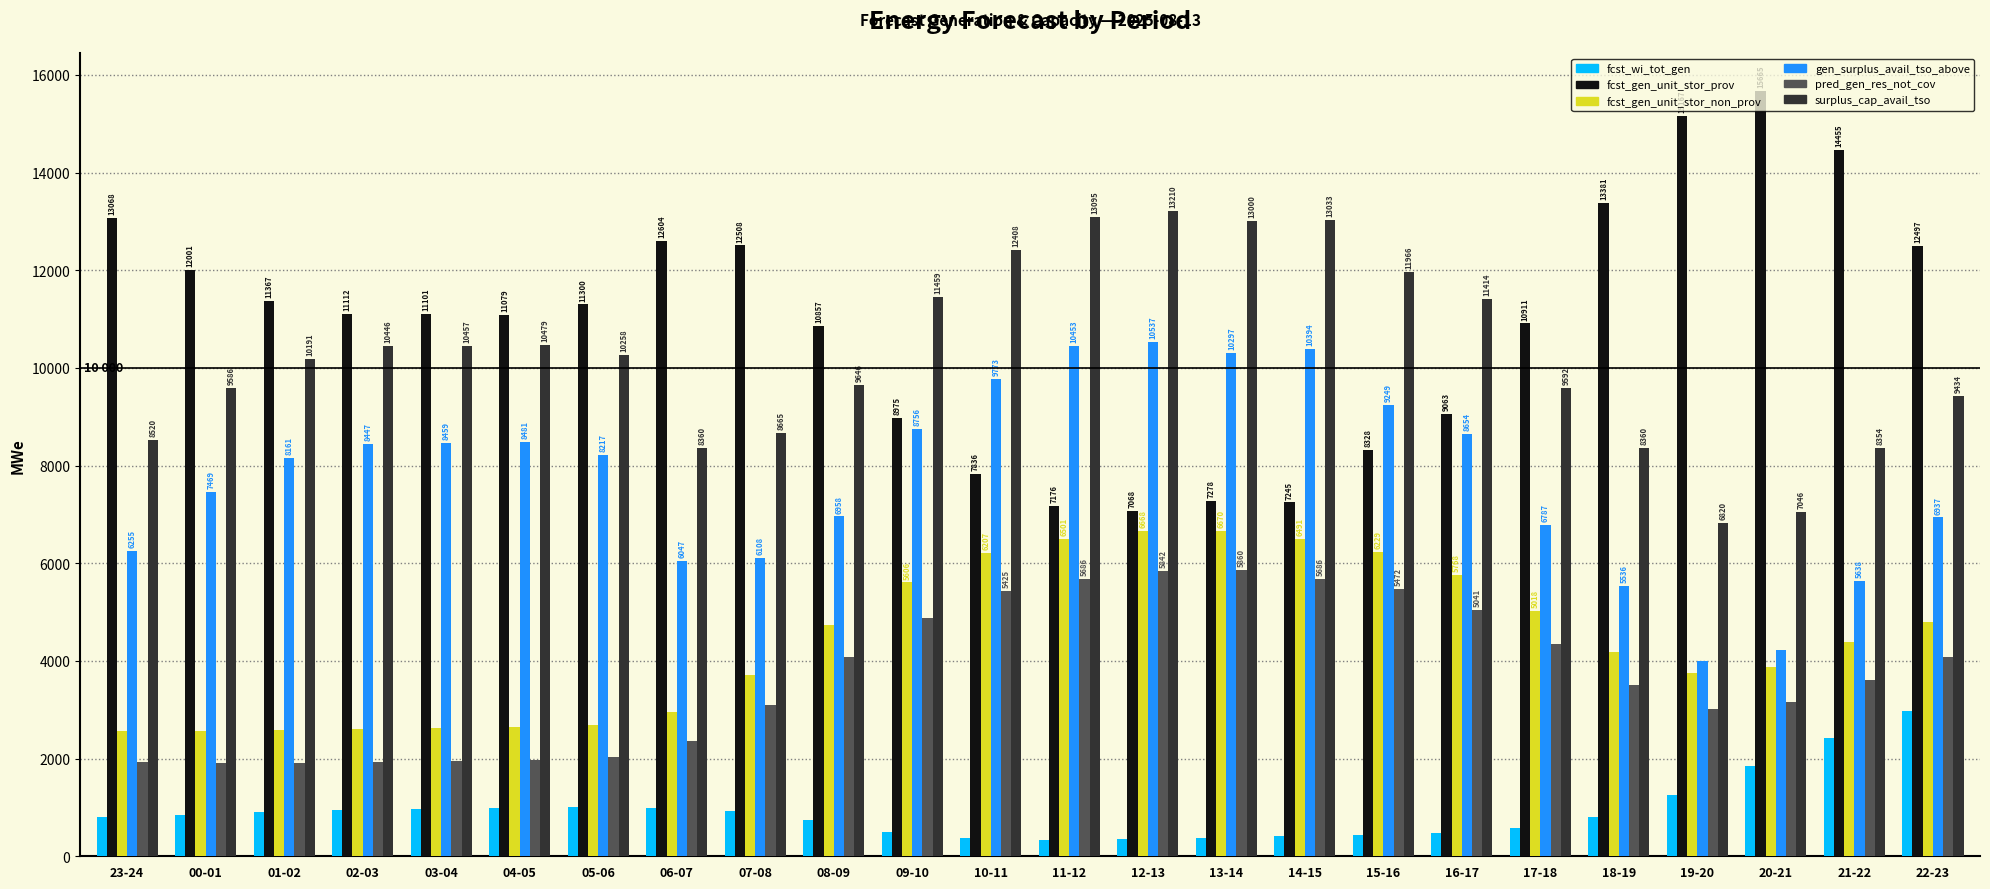

The value of surplus_cap_avail_tso at 08-09 is 6169. True or false?

False